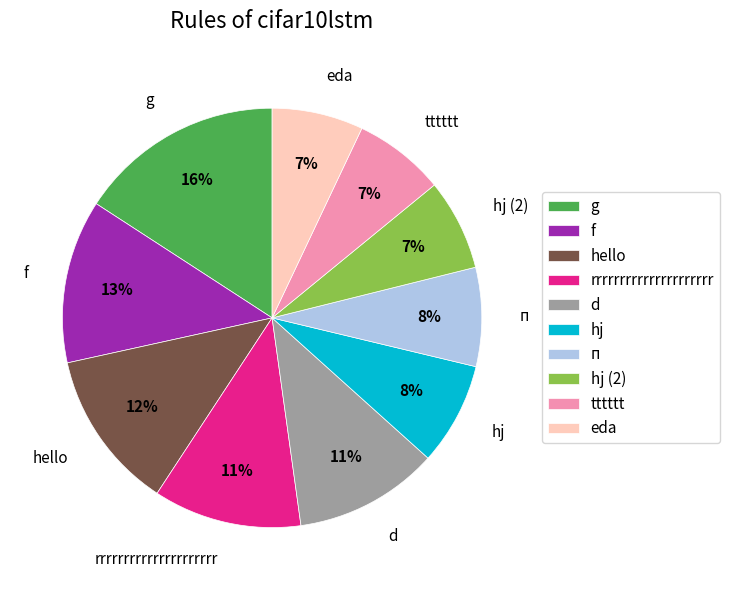

How many slices are in this pie chart?

10